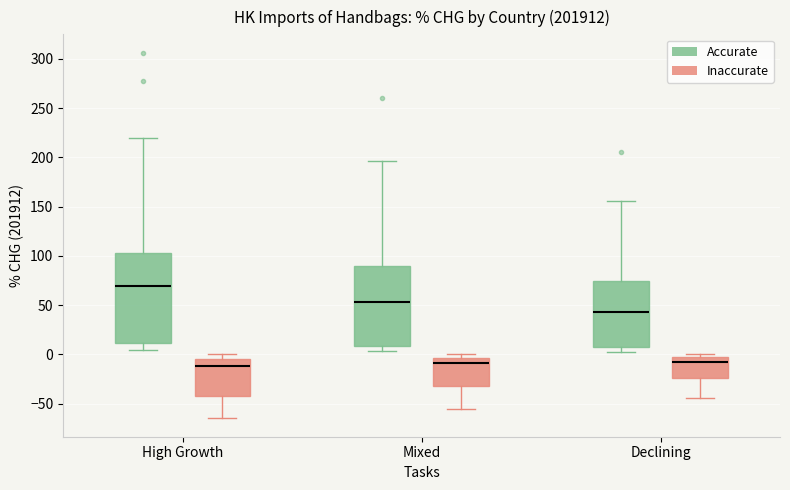

Which box is the tallest, from its lower edge to its upper edge?

High Growth (Accurate)